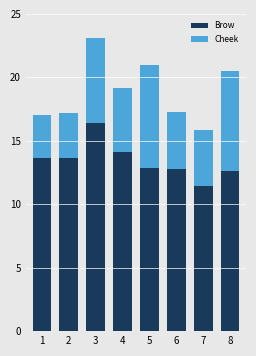

How many data points does each series have?

8